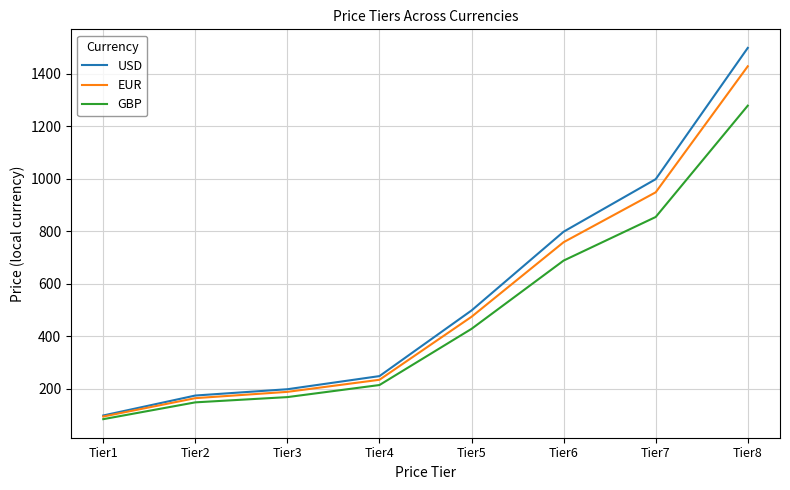

Rank the series by their average value, from highest to lowest.

USD, EUR, GBP